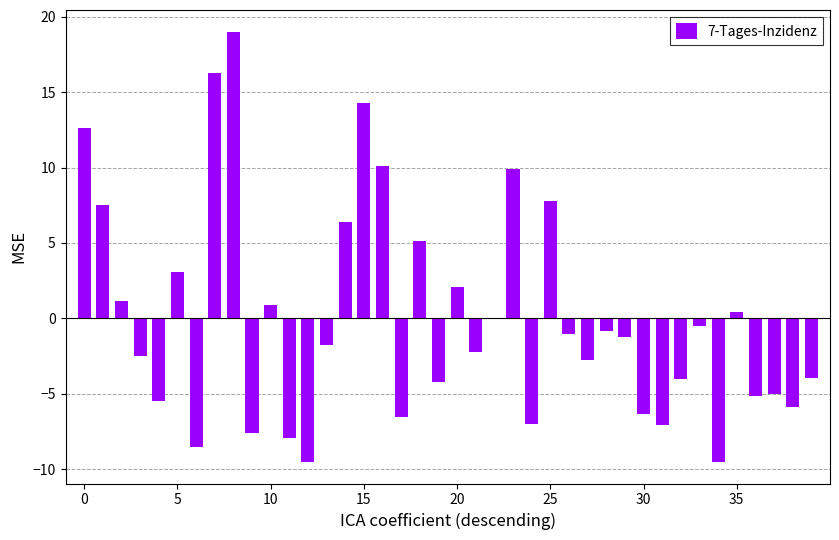

What is the maximum value shown in the chart?

19.0